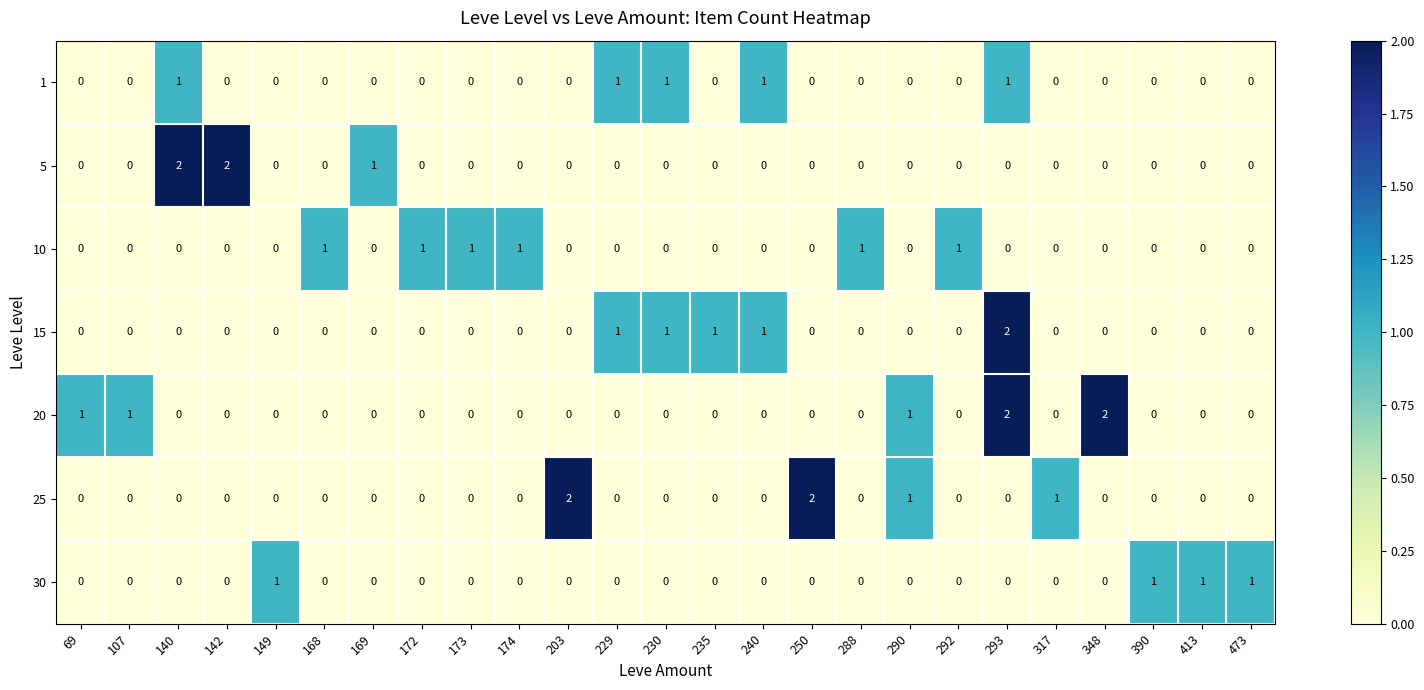

Between 107 and 290, which series saw the biggest shift?

25